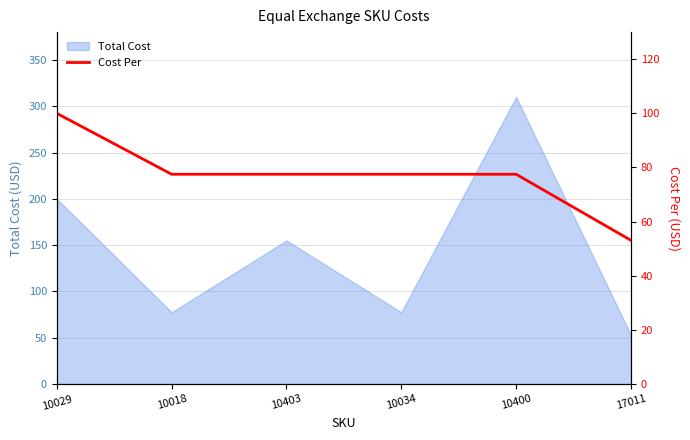

Is it true that the value at 10403 is 136.6?

False